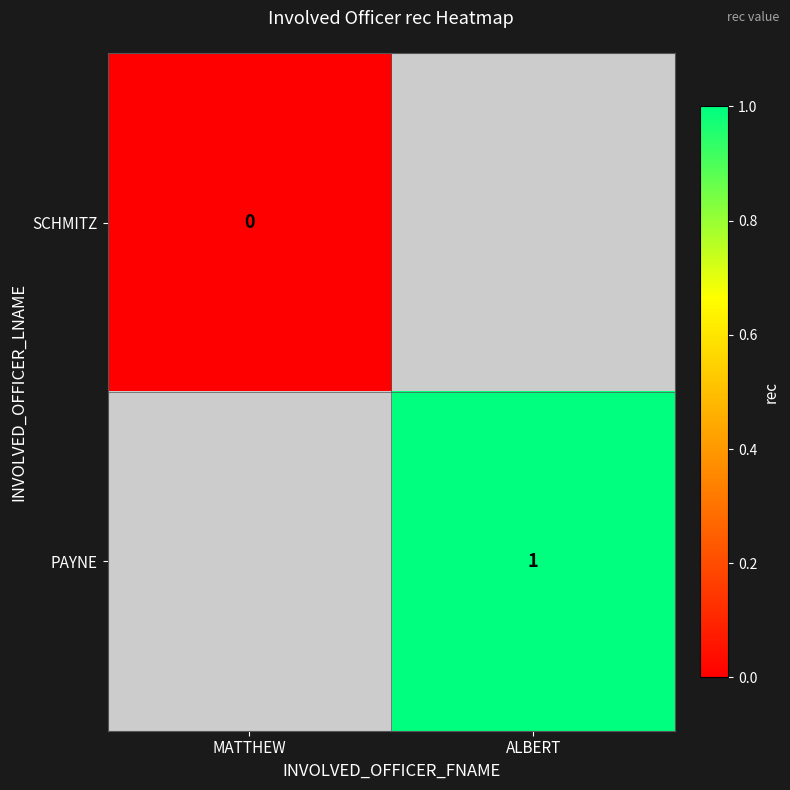

Which label corresponds to the largest value in the chart?

ALBERT